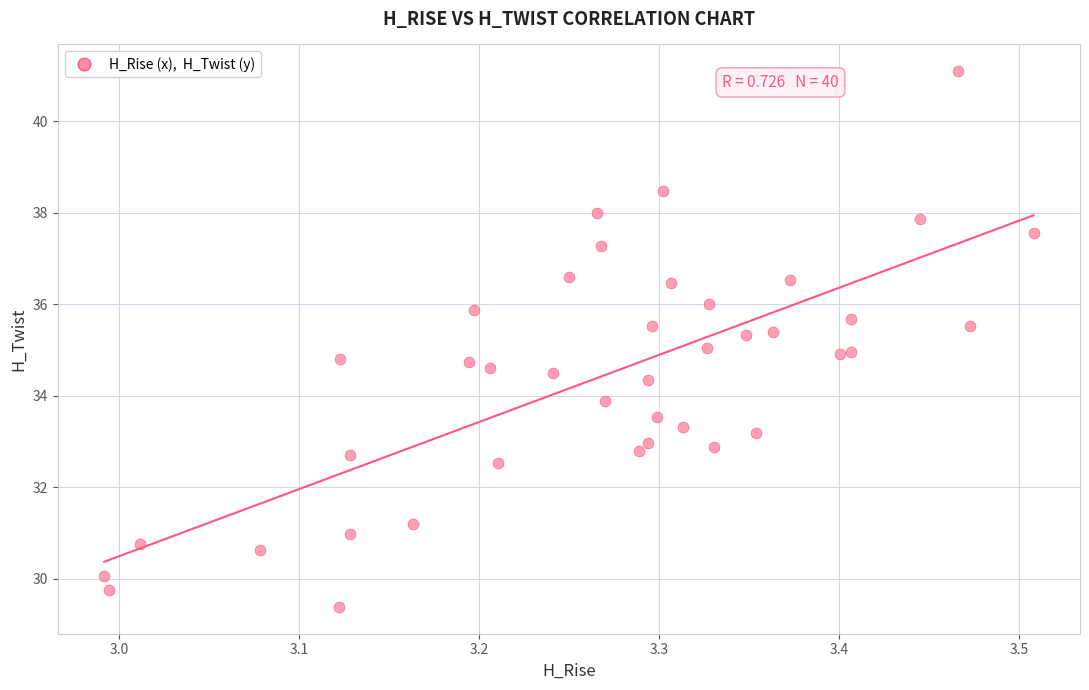

What is the range of Y values (max minus min)?

11.7